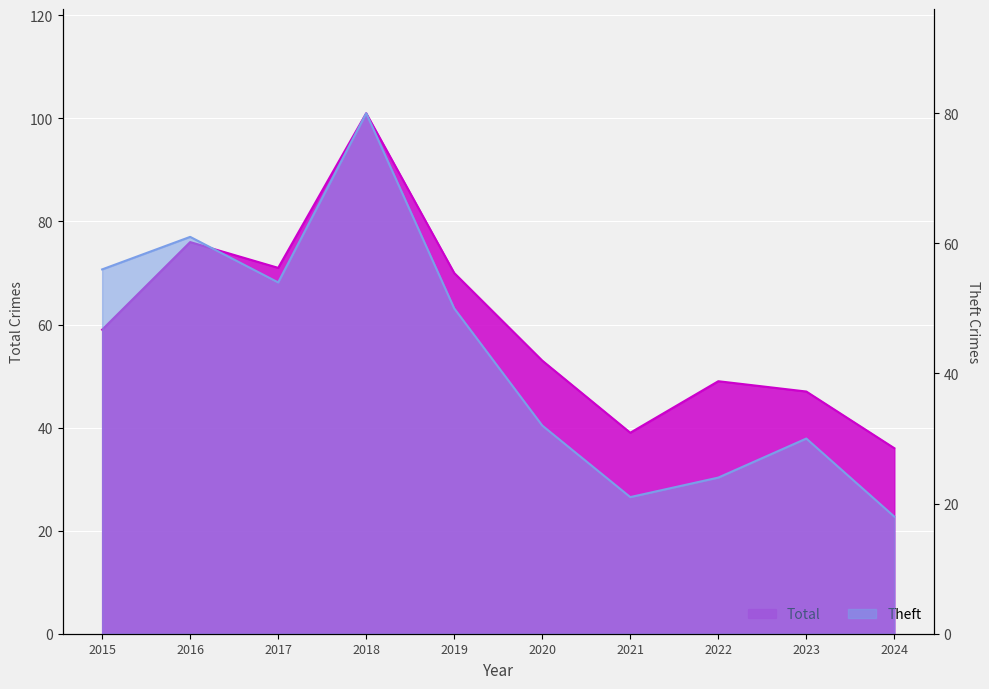

Does the chart display data point markers on the line(s)?

No